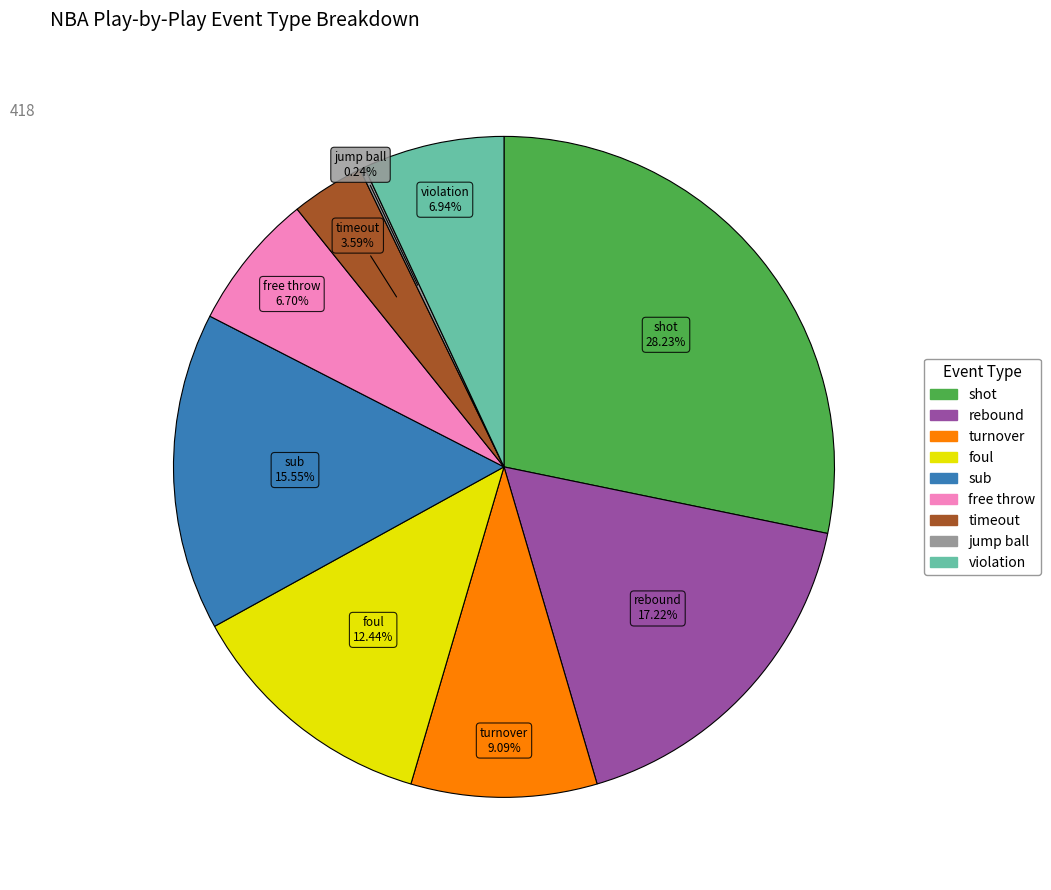

Which category has the biggest portion of the pie?

shot